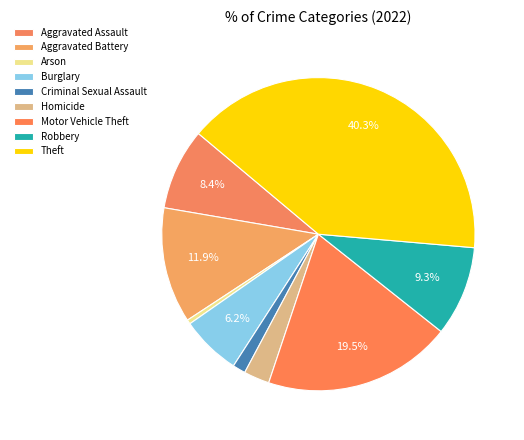

To the nearest percent, what is the difference between the largest and smallest slice percentages?

40%